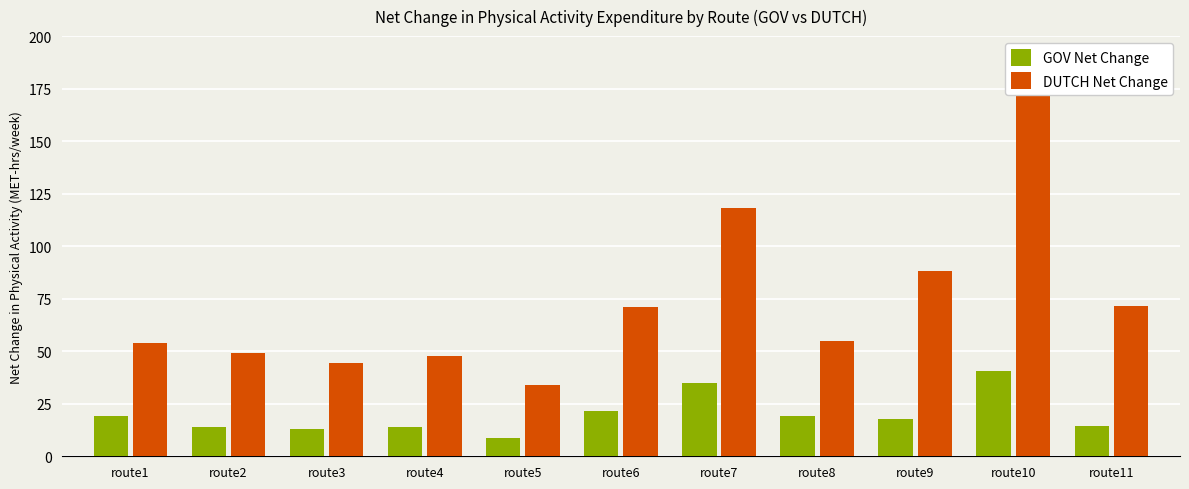

How many values in the GOV Net Change series exceed 17?

6